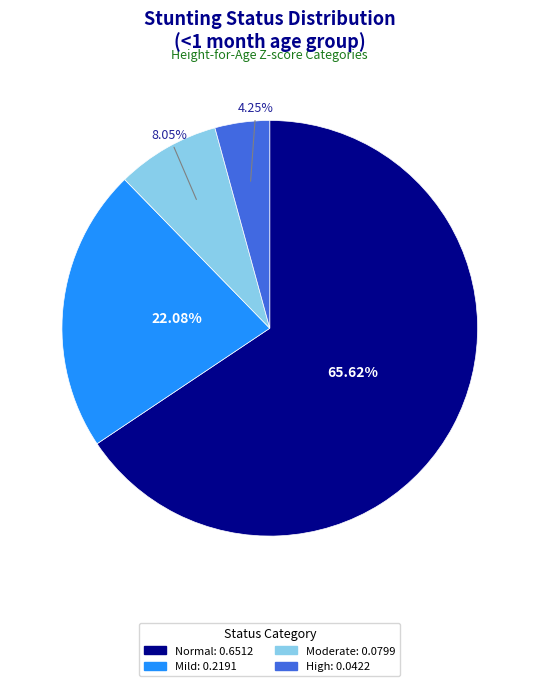

Is there a majority slice in this chart?

Yes